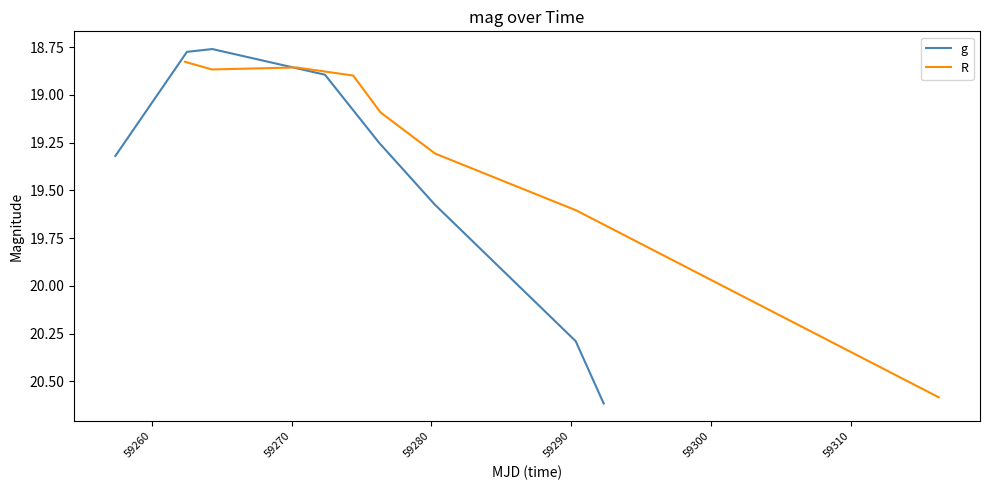

Which series has the widest spread of values?

g